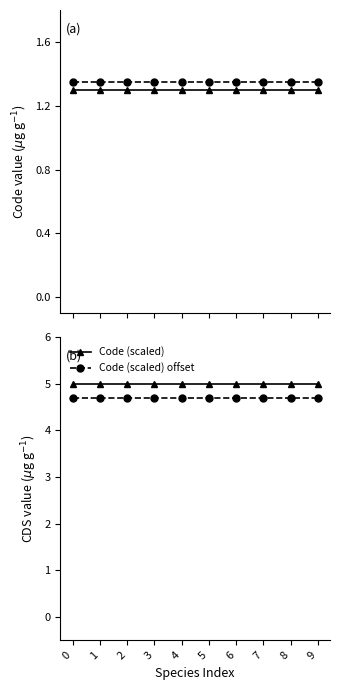

What is the sum of the CDS + Code offset values at 3 and 0?

2.7